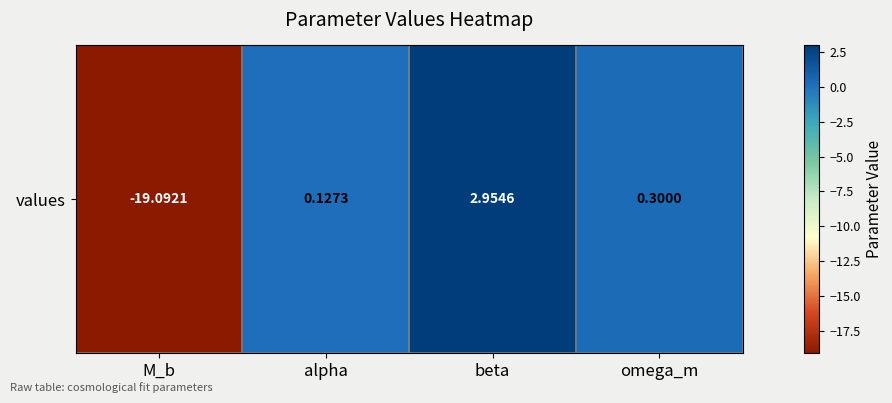

How many data points are less than 0?

1